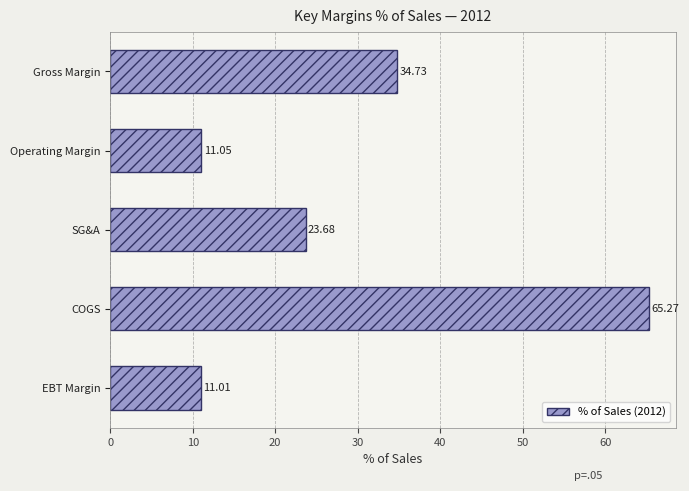

Rank the categories by value from lowest to highest.

EBT Margin, Operating Margin, SG&A, Gross Margin, COGS